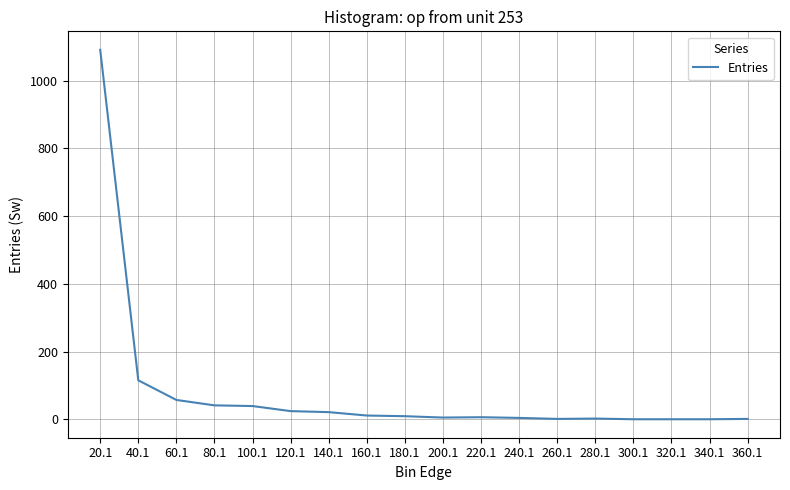

At which label does the data first exceed 9?

20.1